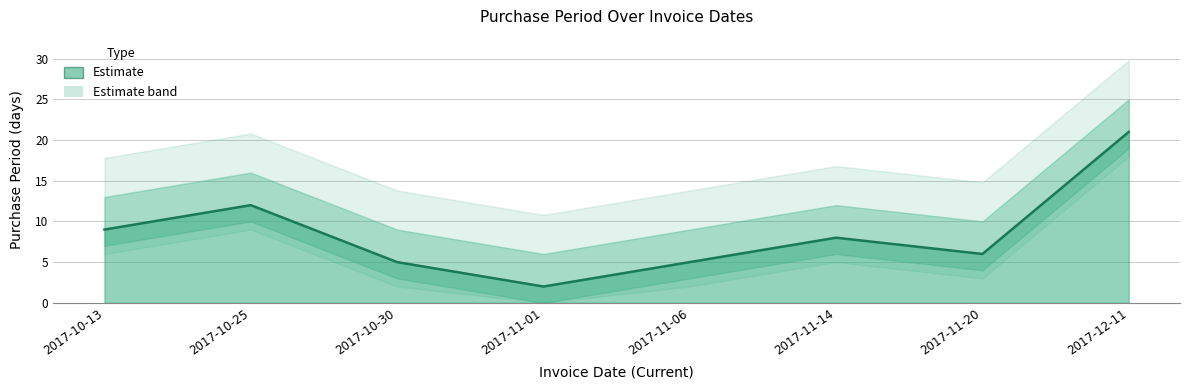

What is the minimum value shown in the chart?

2